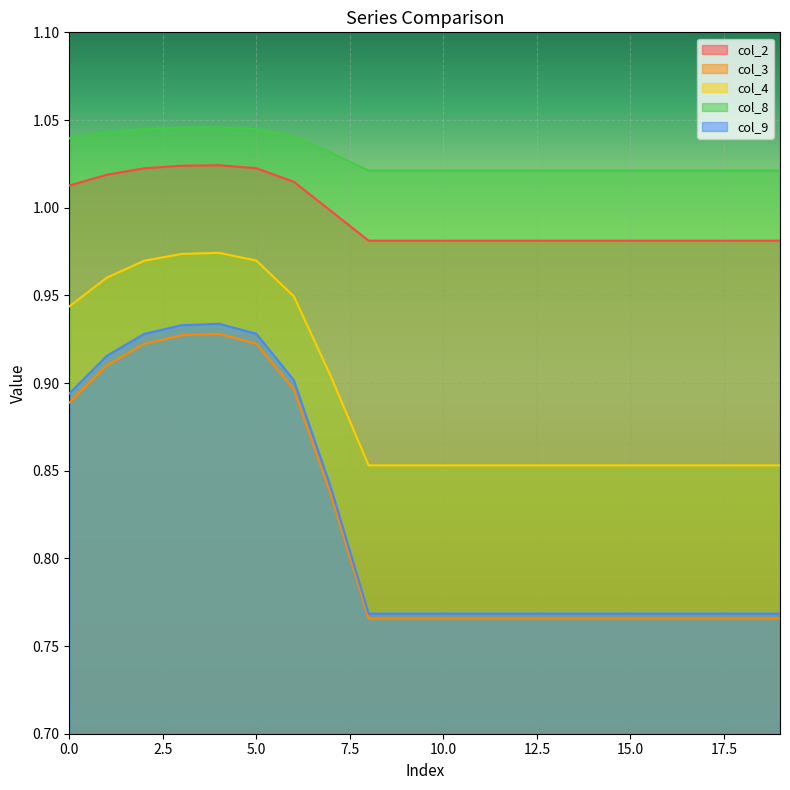

Rank the categories by col_2 value from highest to lowest.

4, 3, 5, 2, 1, 6, 0, 7, 8, 9, 10, 11, 12, 13, 14, 15, 16, 17, 18, 19